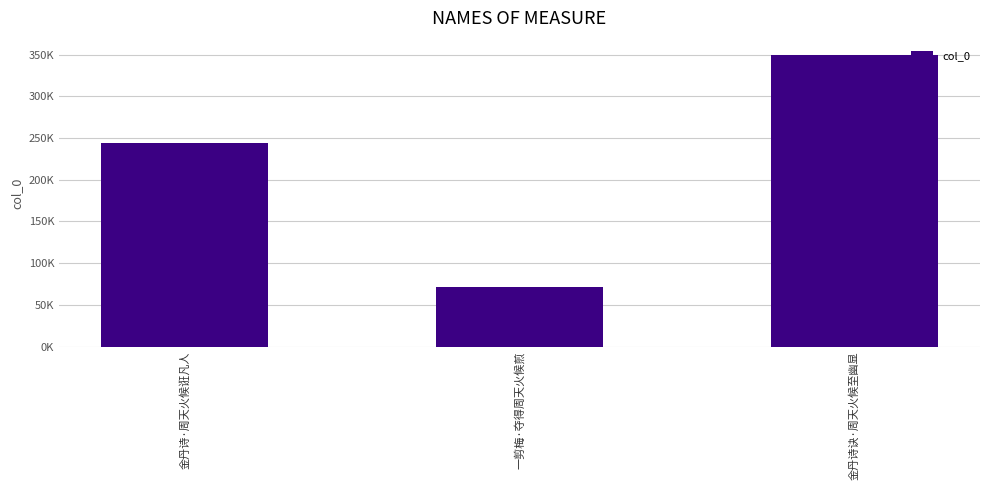

Are the bars horizontal?

No